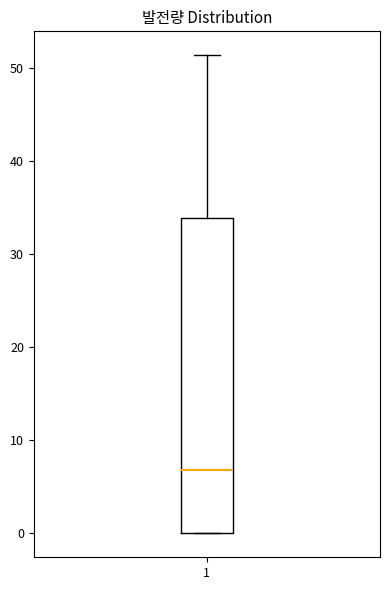

Read this box plot against the y-axis: the position of the median line, the range covered by the box, and the ends of both whiskers. The values are not printed on the chart, so give them approximately, as read against the axis.

median 7, box 0 to 34, whiskers 0 to 51